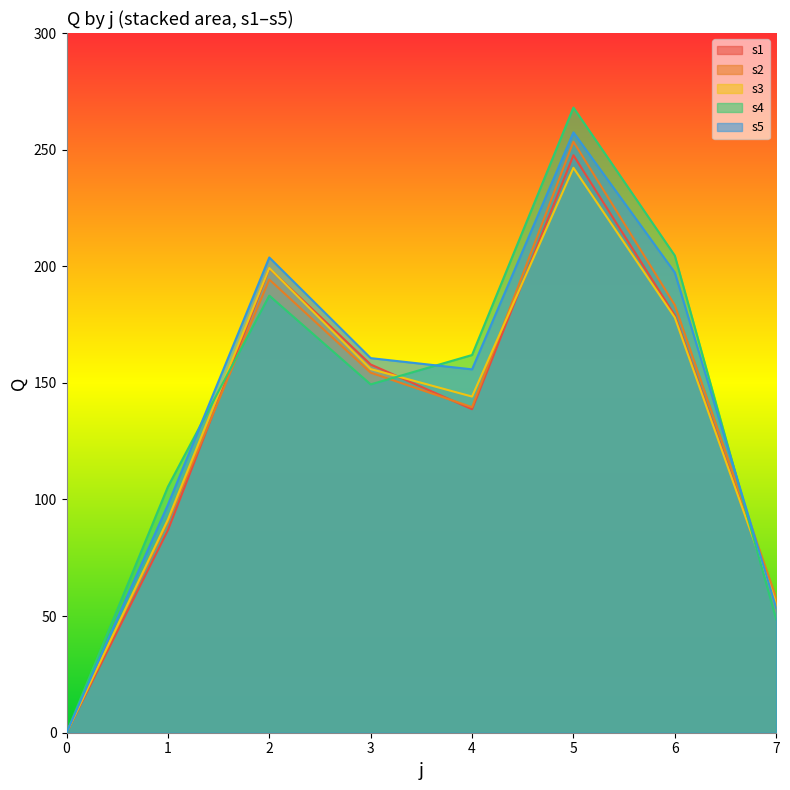

At 7, list the series in order from largest to smallest.

s2, s1, s3, s5, s4